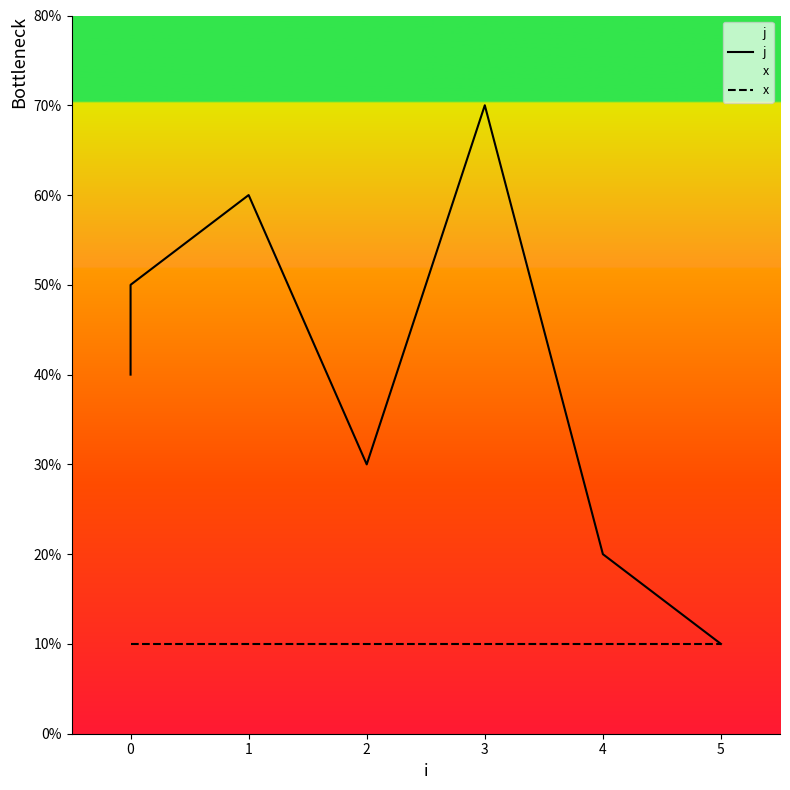

Between 1 and 0, which is larger?

1